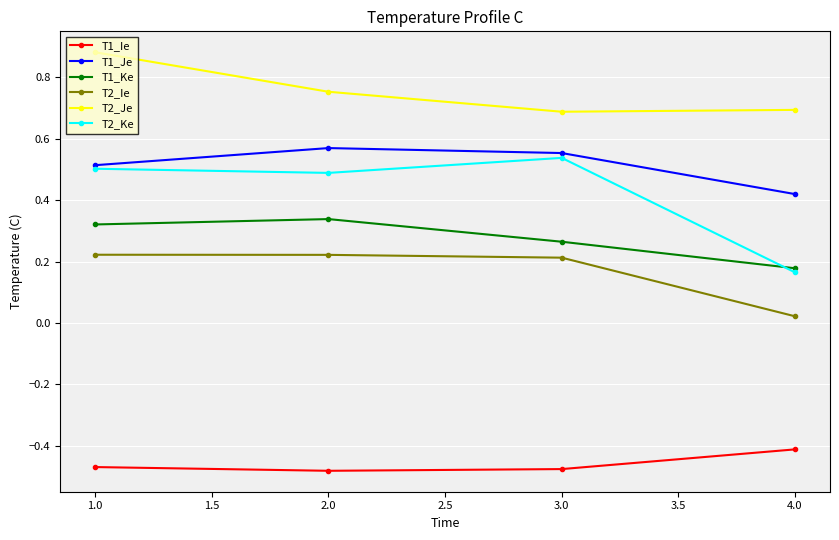

How many lines are shown in the chart?

6